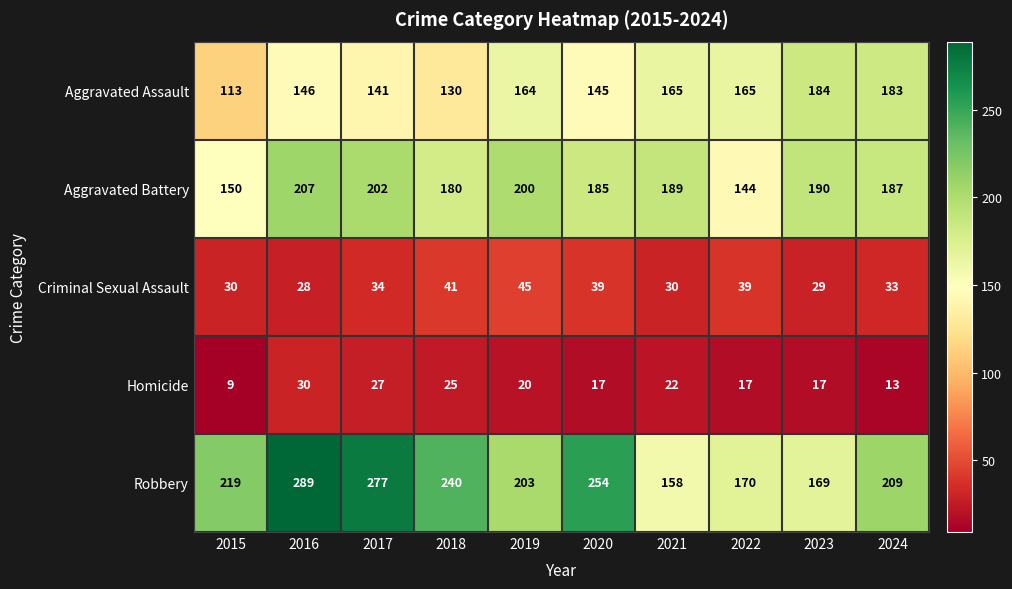

What is the difference between the highest and lowest values at 2021?

167